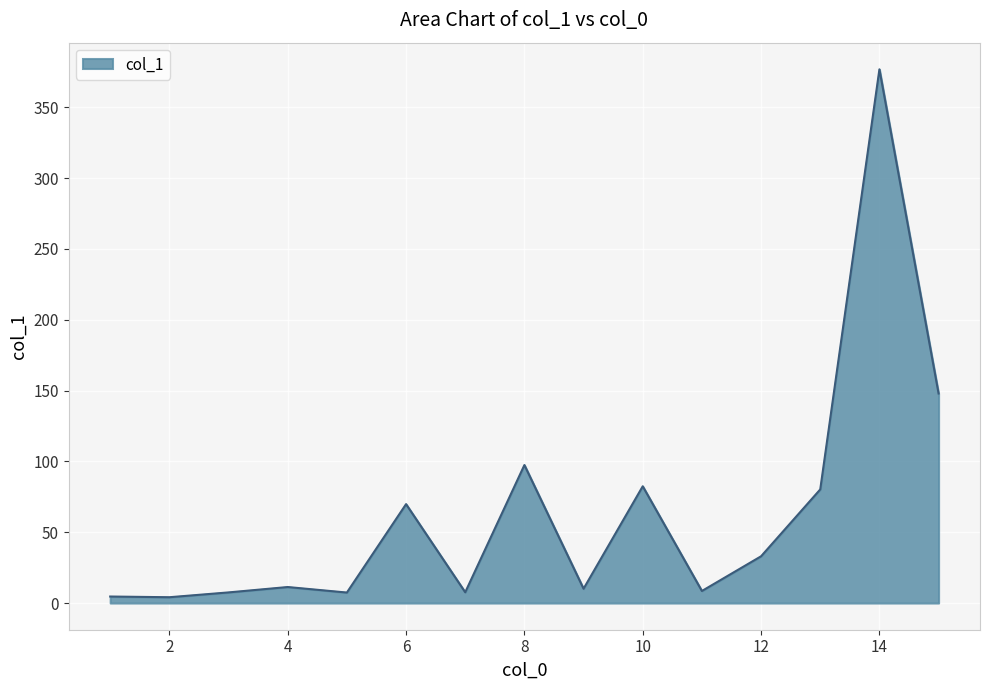

Count the number of data series in this chart.

1